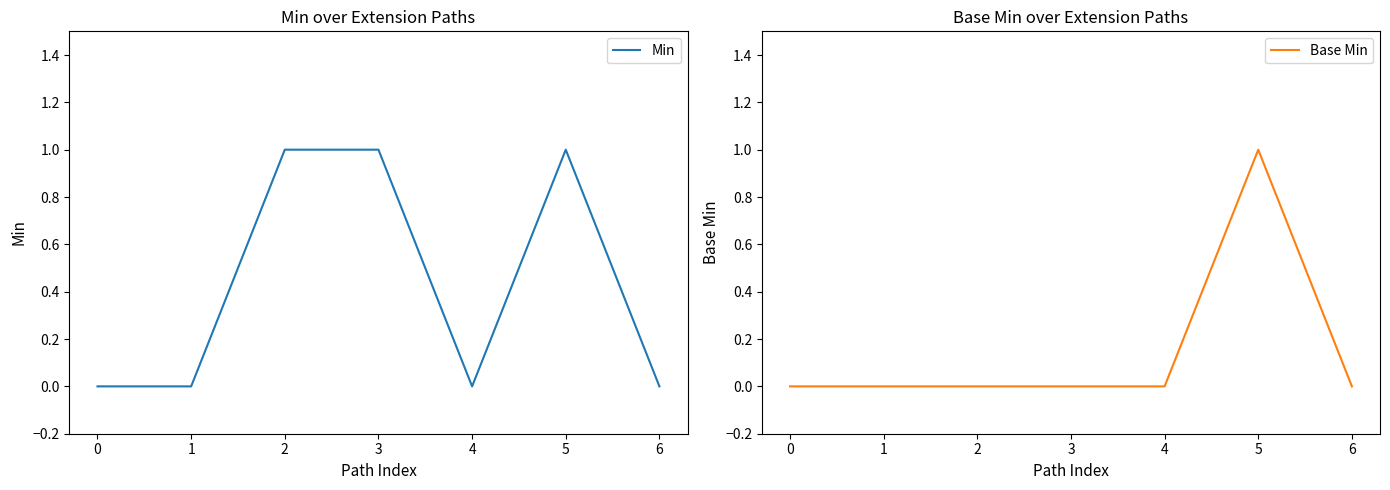

True or false: Min and Base Min cross at least once.

False